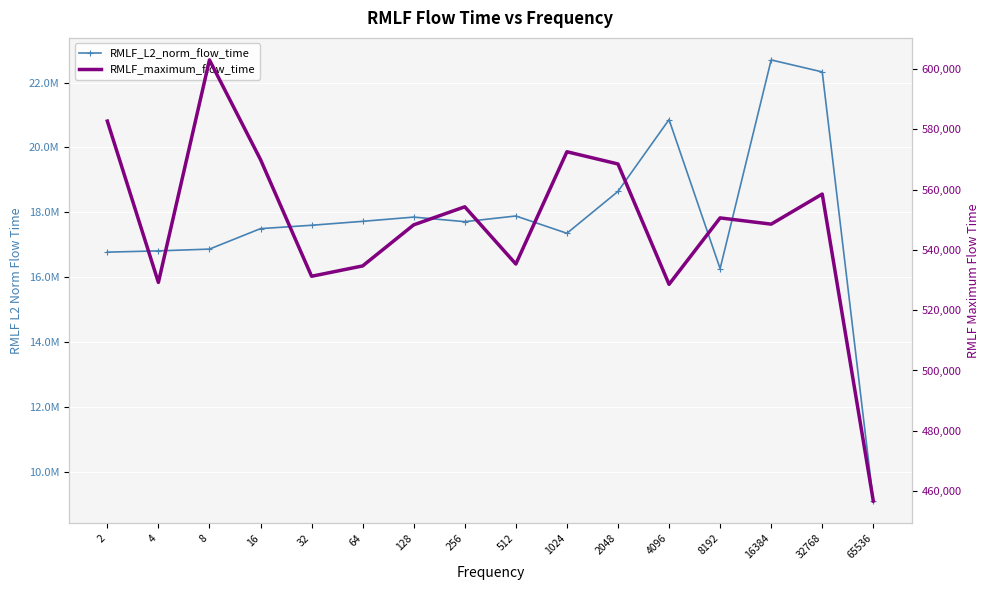

What is the sum of the RMLF_L2_norm_flow_time values at 8 and 8192?

33122277.6